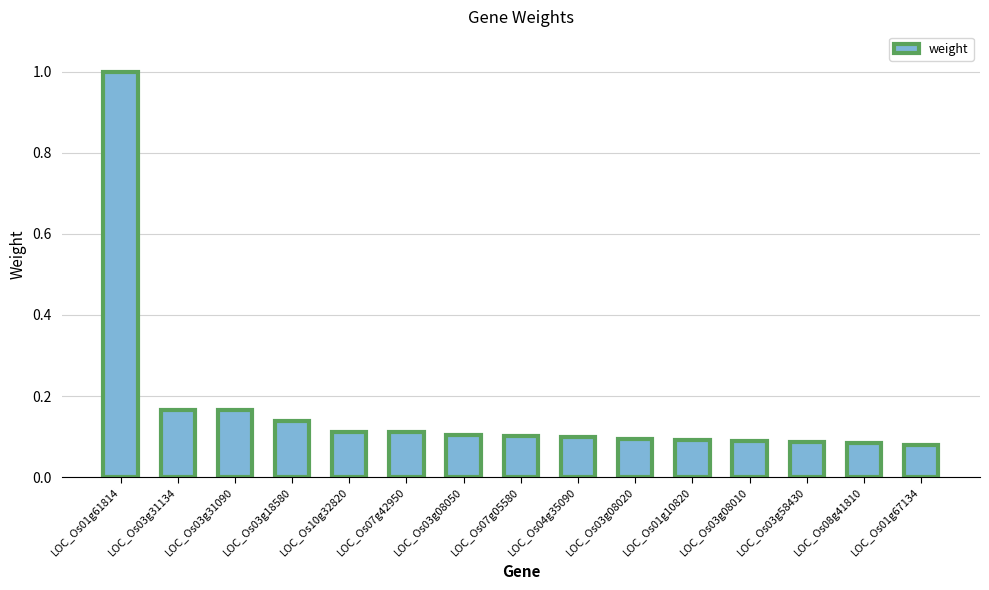

Which has a higher value, LOC_Os01g61814 or LOC_Os01g10820?

LOC_Os01g61814